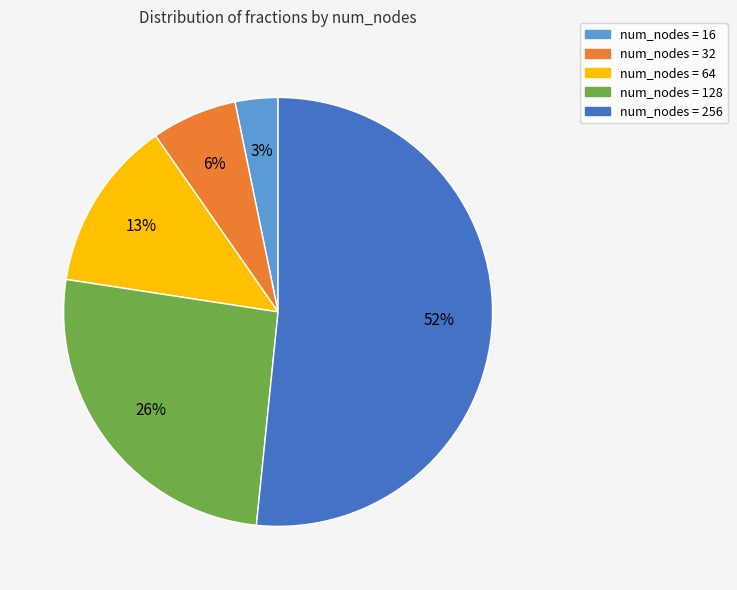

How many slices are in this pie chart?

5